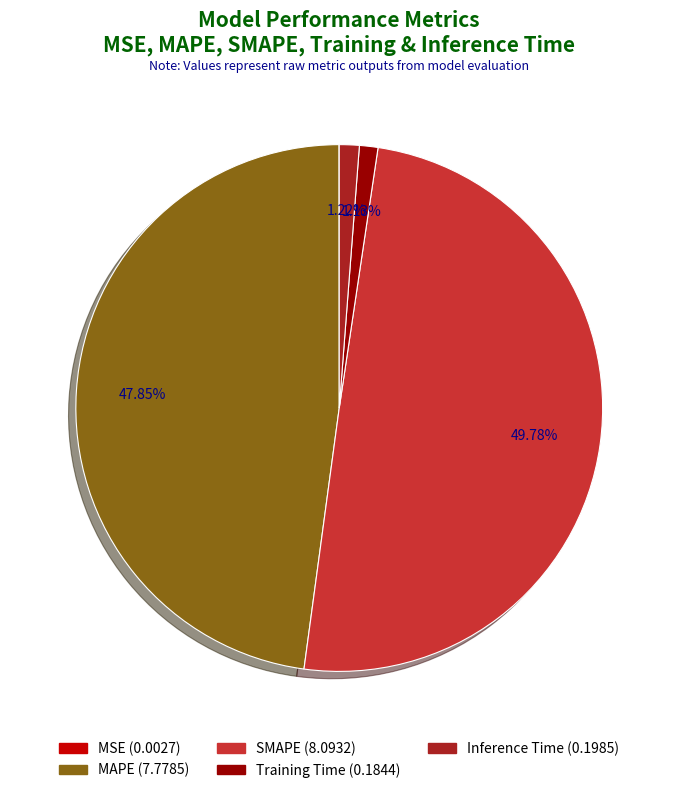

What is the largest slice in the pie chart?

SMAPE